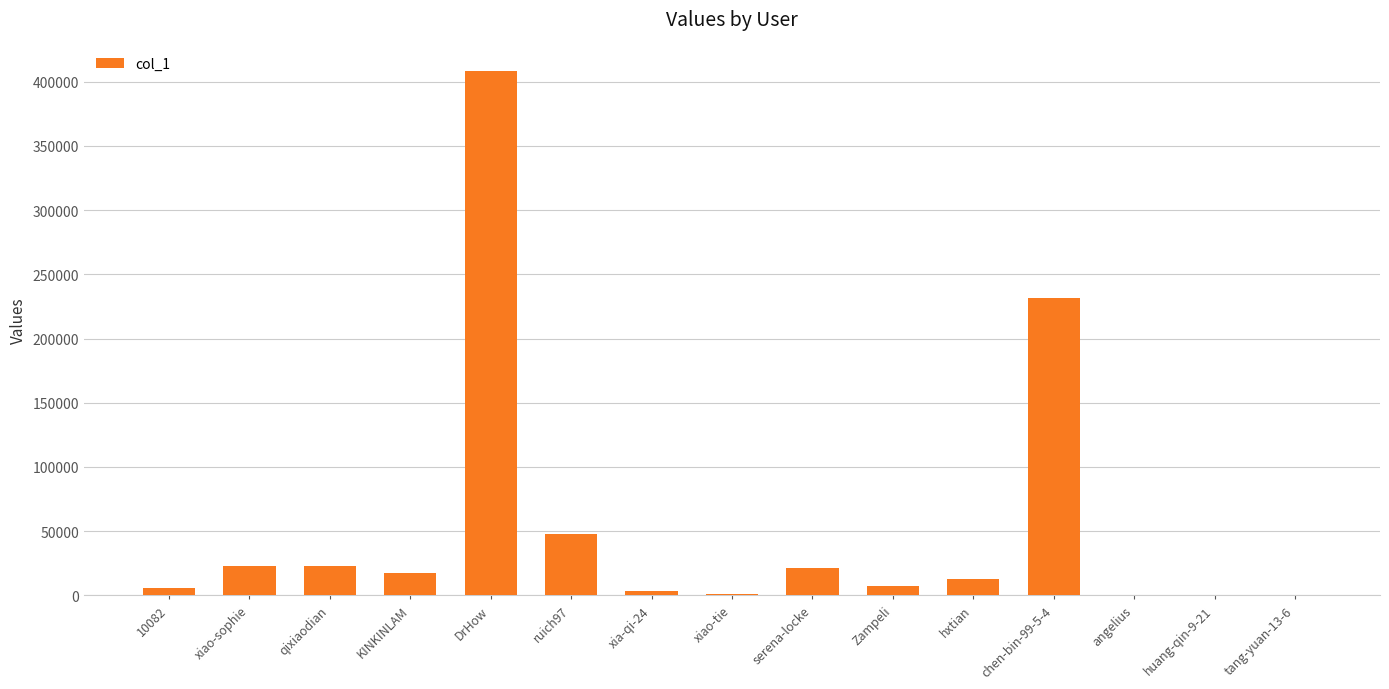

How many series are shown in this chart?

1